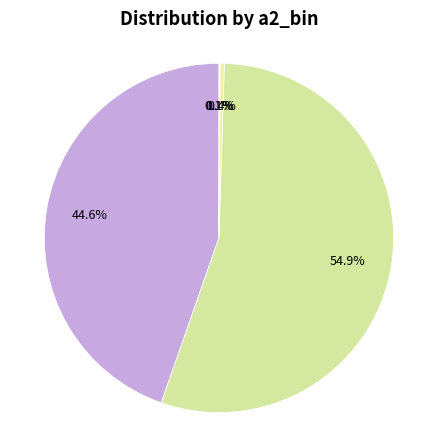

The a2=1.0 (a1=1) slice represents 2% of the pie. True or false?

False